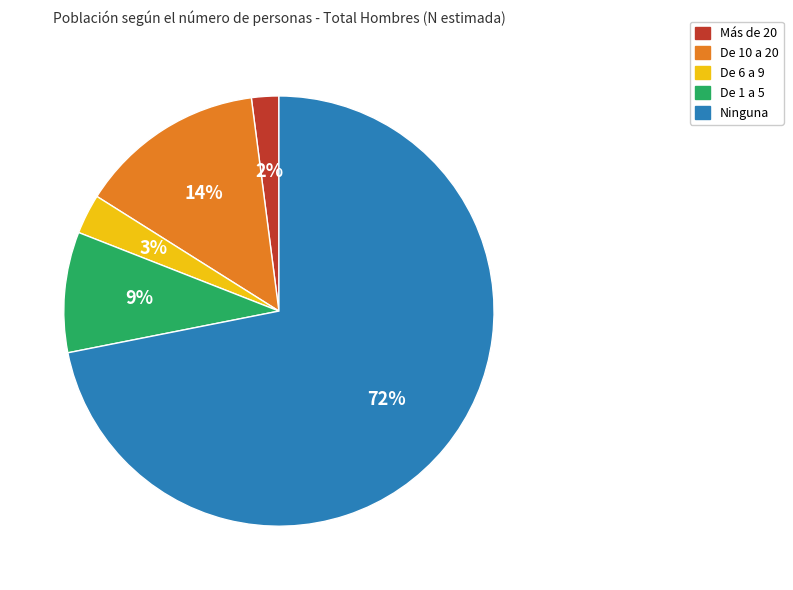

The Más de 20 slice represents 13% of the pie. True or false?

False